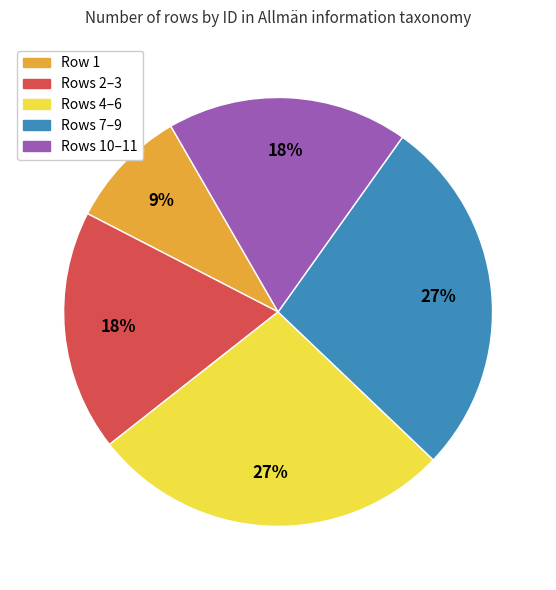

To the nearest percent, what is the difference between the largest and smallest slice percentages?

18%